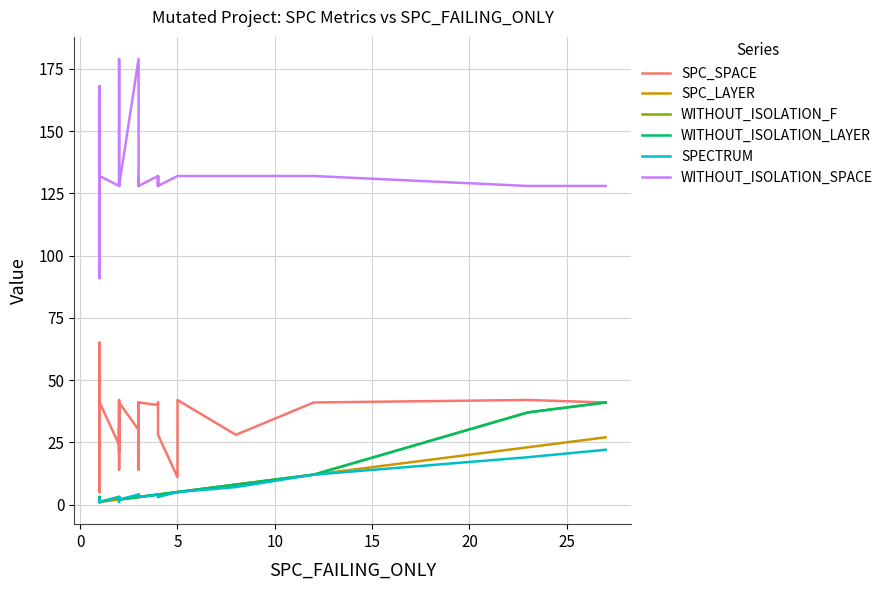

How many values in the WITHOUT_ISOLATION_LAYER series are below 3?

16